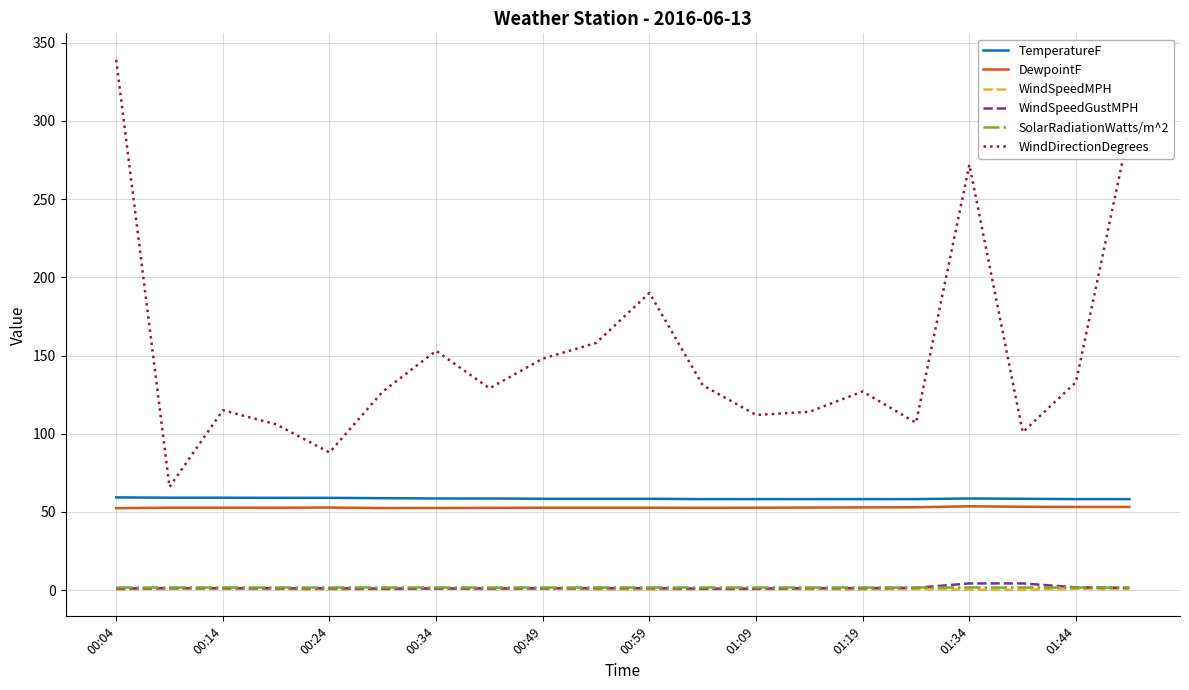

What is the highest value of the WindDirectionDegrees series?

339.0